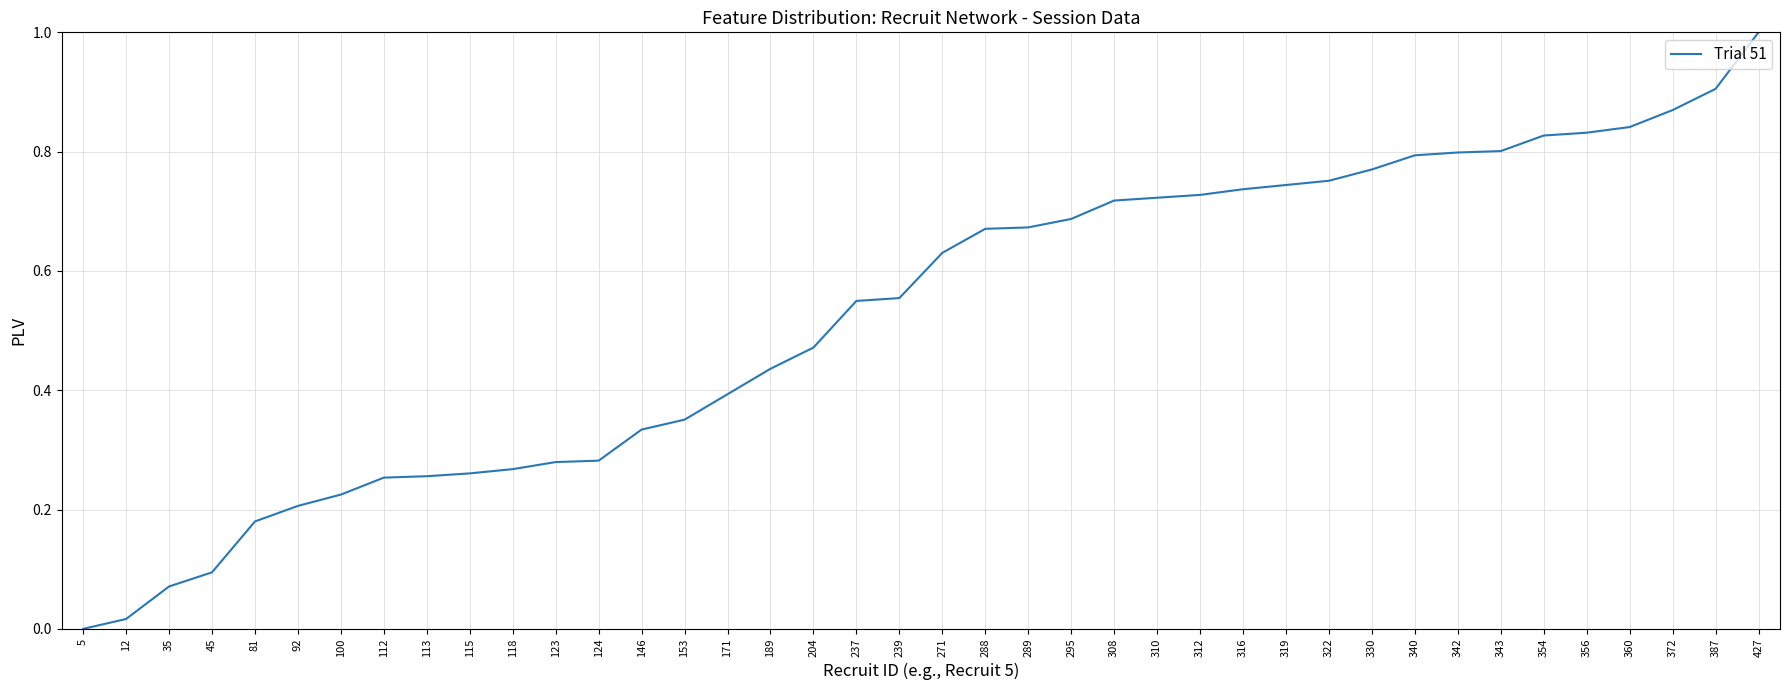

What is the change in value from 204 to 322?

+0.3